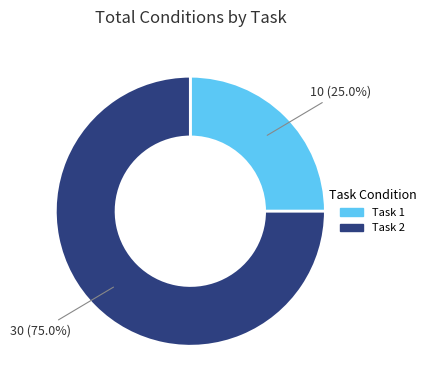

Is it true that Task 2 is 83% of the pie?

False